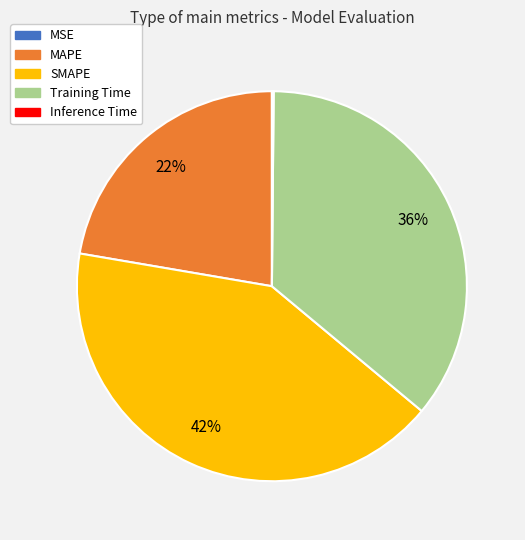

Which category has the biggest portion of the pie?

SMAPE